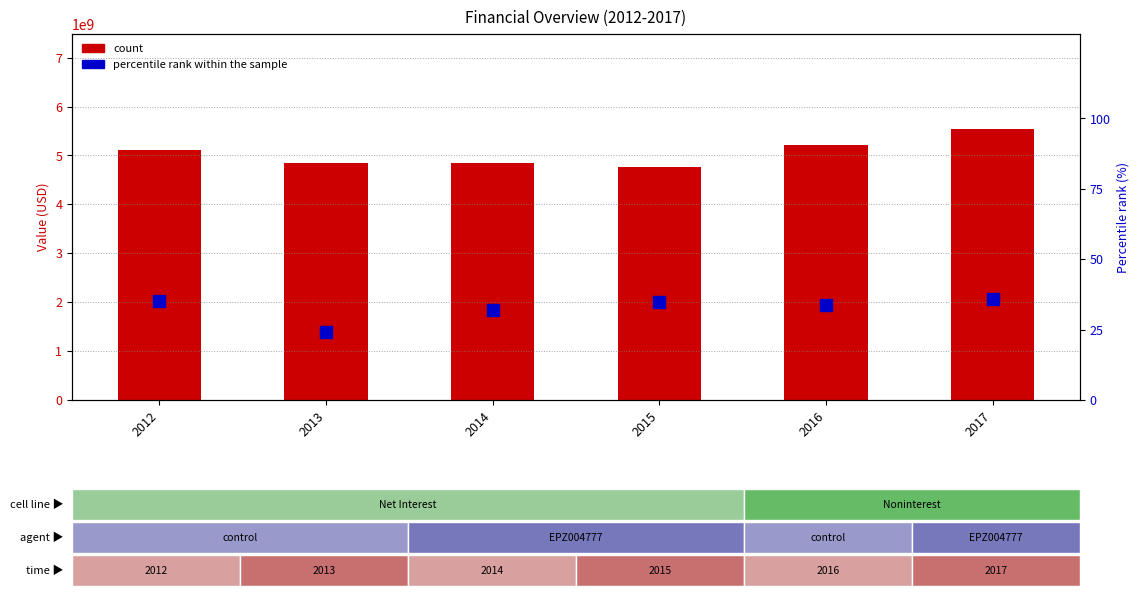

List the series in order of their overall mean, lowest first.

percentile rank within the sample, Net interest income